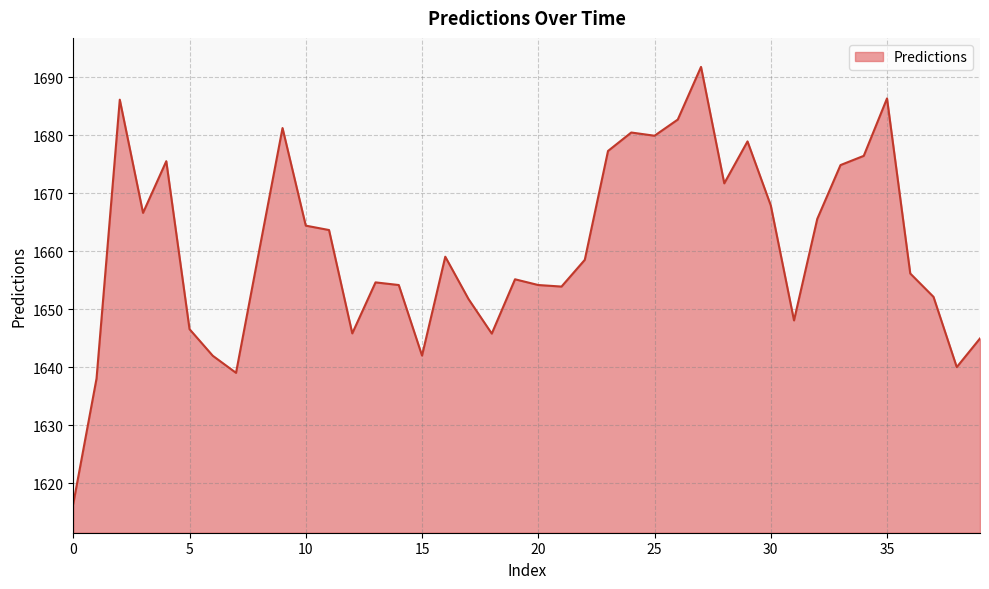

What is the difference between the maximum and minimum values?

75.3